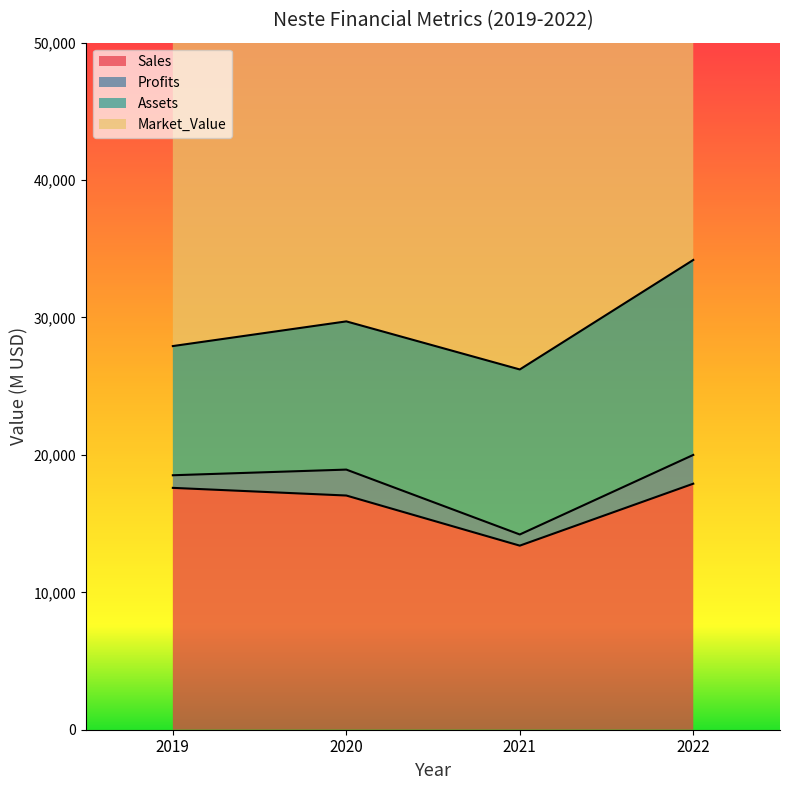

Is the value of Assets at 2020 greater than the value of Market_Value at 2019?

No